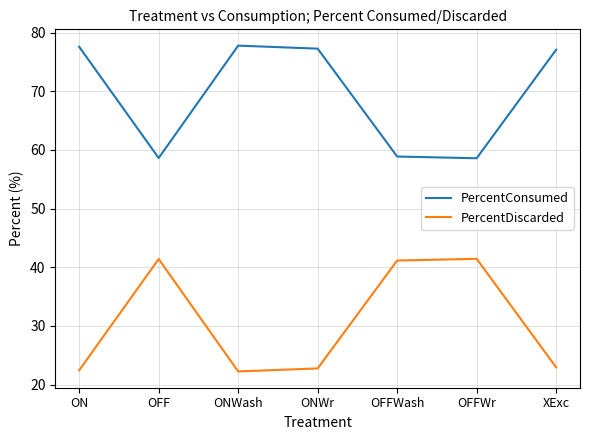

What position from the right is ONWr?

4